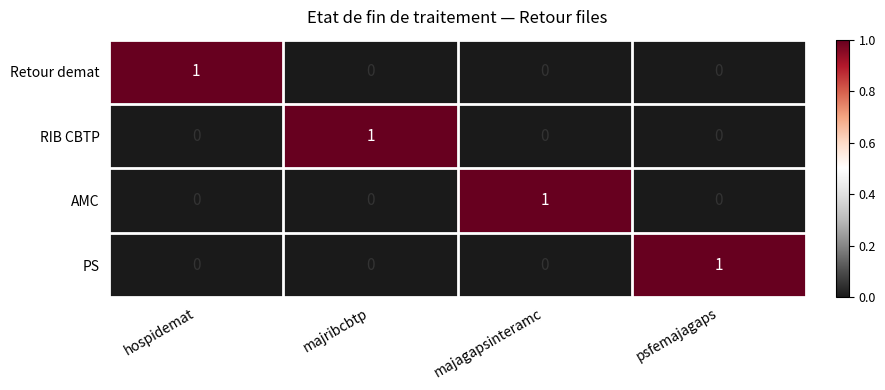

Is the value of RIB CBTP at majribcbtp greater than the value of Retour demat at majagapsinteramc?

Yes